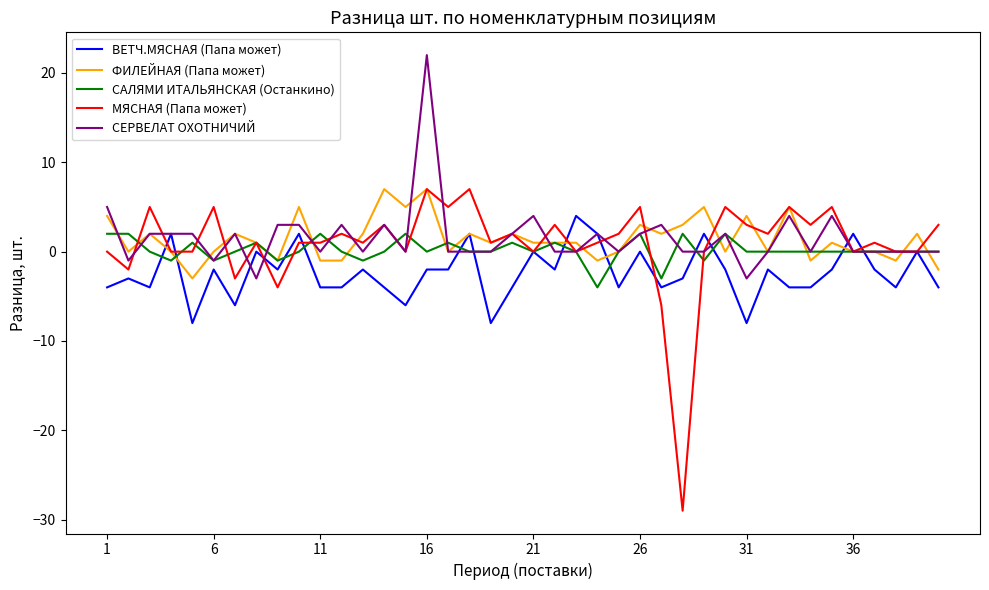

Reading left to right, transcribe all the data shown in this chart.

ВЕТЧ.МЯСНАЯ (Папа может): -4	-3	-4	2	-8	-2	-6	0	-2	2	-4	-4	-2	-4	-6	-2	-2	2	-8	-4	0	-2	4	2	-4	0	-4	-3	2	-2	-8	-2	-4	-4	-2	2	-2	-4	0	-4
ФИЛЕЙНАЯ (Папа может): 4	0	2	0	-3	0	2	1	-1	5	-1	-1	2	7	5	7	0	2	1	2	1	1	1	-1	0	3	2	3	5	0	4	0	5	-1	1	0	0	-1	2	-2
САЛЯМИ ИТАЛЬЯНСКАЯ (Останкино): 2	2	0	-1	1	-1	0	1	-1	0	2	0	-1	0	2	0	1	0	0	1	0	1	0	-4	0	2	-3	2	-1	2	0	0	0	0	0	0	0	0	0	0
МЯСНАЯ (Папа может): 0	-2	5	0	0	5	-3	1	-4	1	1	2	1	3	0	7	5	7	1	2	0	3	0	1	2	5	-6	-29	0	5	3	2	5	3	5	0	1	0	0	3
СЕРВЕЛАТ ОХОТНИЧИЙ: 5	-1	2	2	2	-1	2	-3	3	3	0	3	0	3	0	22	0	0	0	2	4	0	0	2	0	2	3	0	0	2	-3	0	4	0	4	0	0	0	0	0